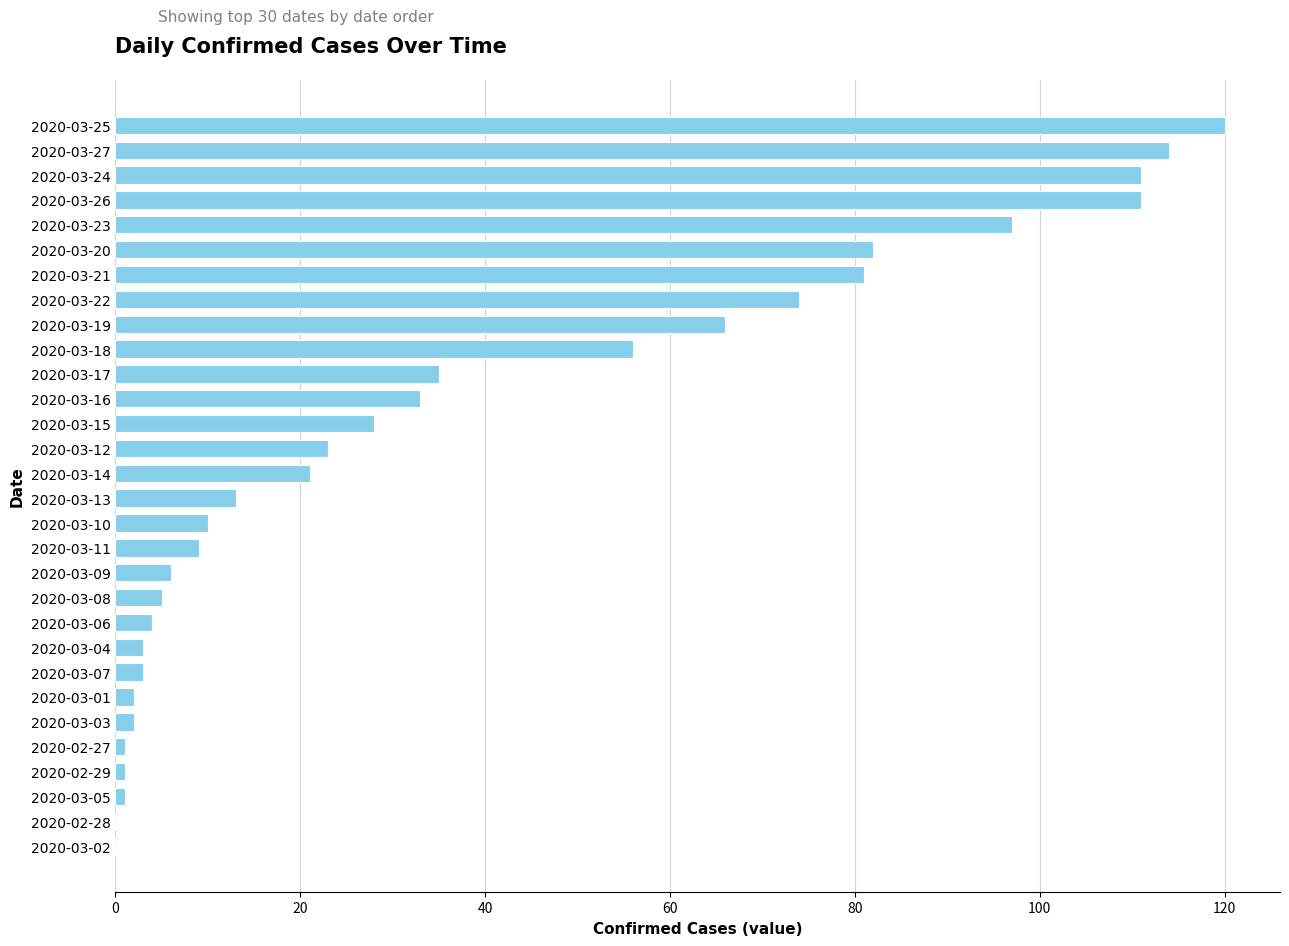

Reading top to bottom, transcribe all the data shown in this chart.

2020-03-25=120	2020-03-27=114	2020-03-24=111	2020-03-26=111	2020-03-23=97	2020-03-20=82	2020-03-21=81	2020-03-22=74	2020-03-19=66	2020-03-18=56	2020-03-17=35	2020-03-16=33	2020-03-15=28	2020-03-12=23	2020-03-14=21	2020-03-13=13	2020-03-10=10	2020-03-11=9	2020-03-09=6	2020-03-08=5	2020-03-06=4	2020-03-04=3	2020-03-07=3	2020-03-01=2	2020-03-03=2	2020-02-27=1	2020-02-29=1	2020-03-05=1	2020-02-28=0	2020-03-02=0